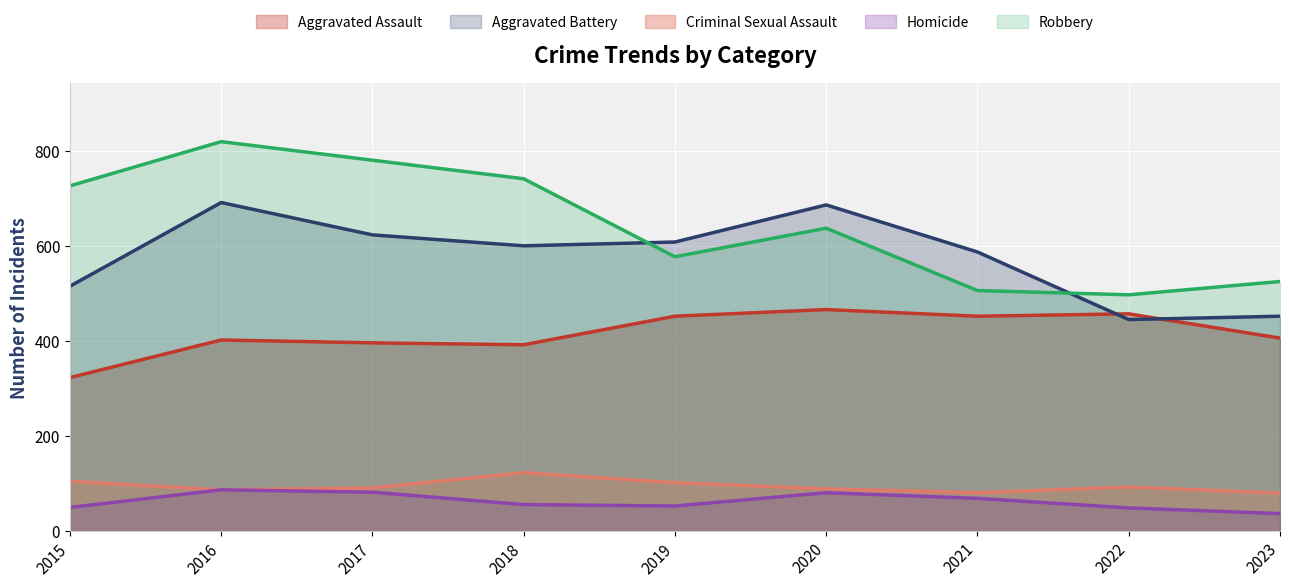

True or false: Robbery and Homicide intersect in this chart.

False